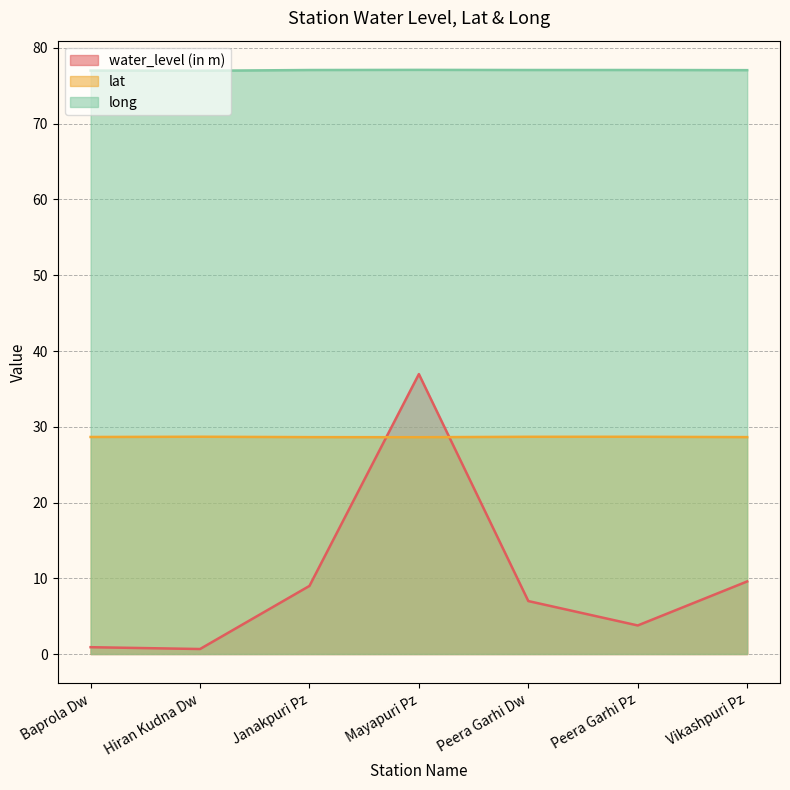

Which label corresponds to the smallest value in the chart?

Hiran Kudna Dw